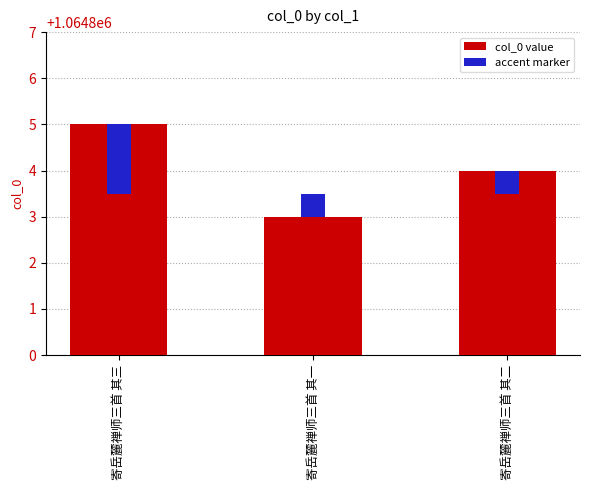

What is the difference between the values at 寄岳麓禅师三首 其三 and 寄岳麓禅师三首 其一?

2